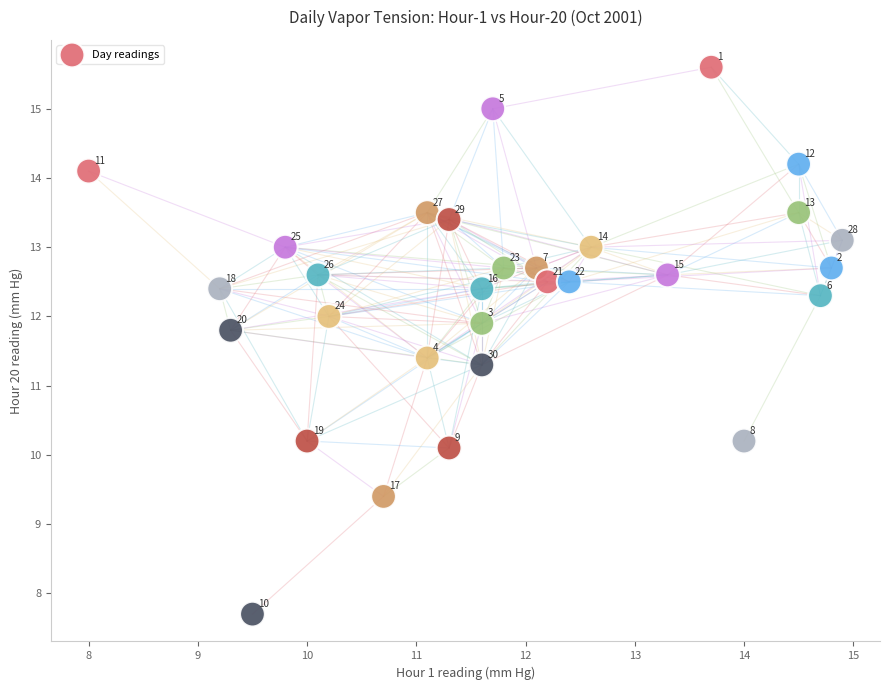

What Y value in the scatter plot is closest to 11?

11.3